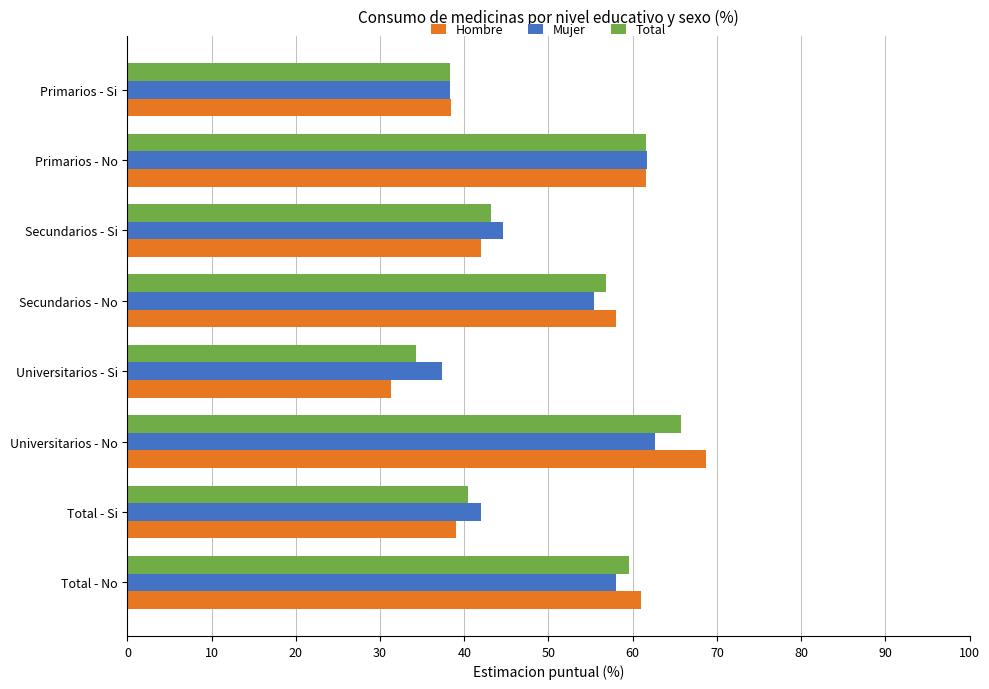

At which category is the sum across all series the highest?

Universitarios - No